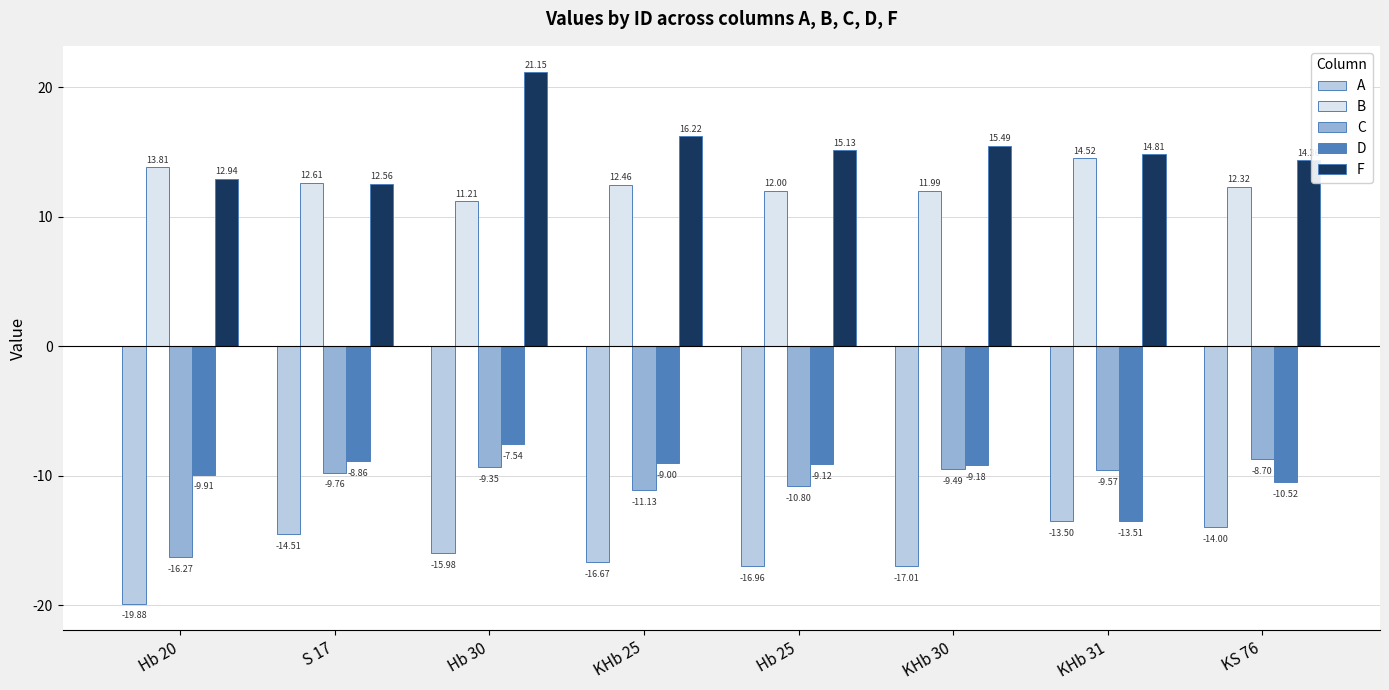

What is the average value of the B series?

12.6